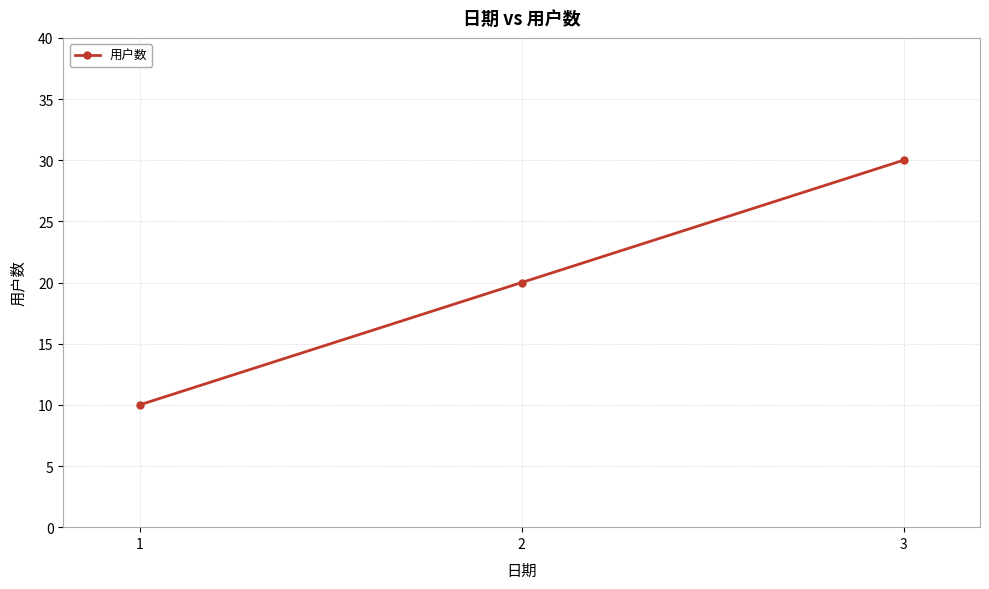

Reading left to right, transcribe all the data shown in this chart.

10	20	30